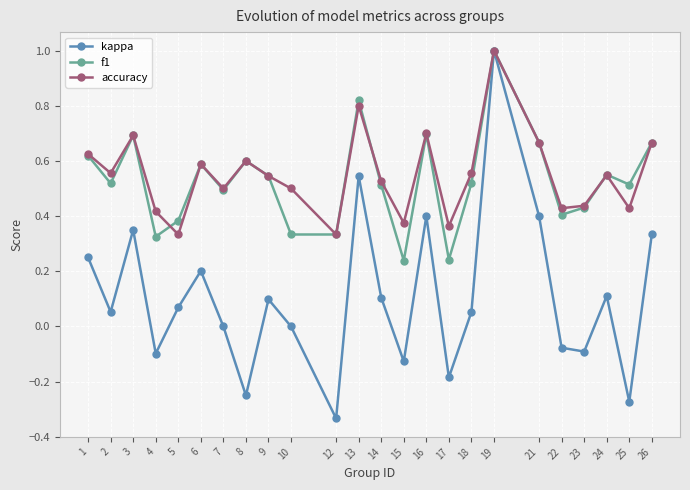

Is the value of accuracy at 18 greater than the value of f1 at 26?

No